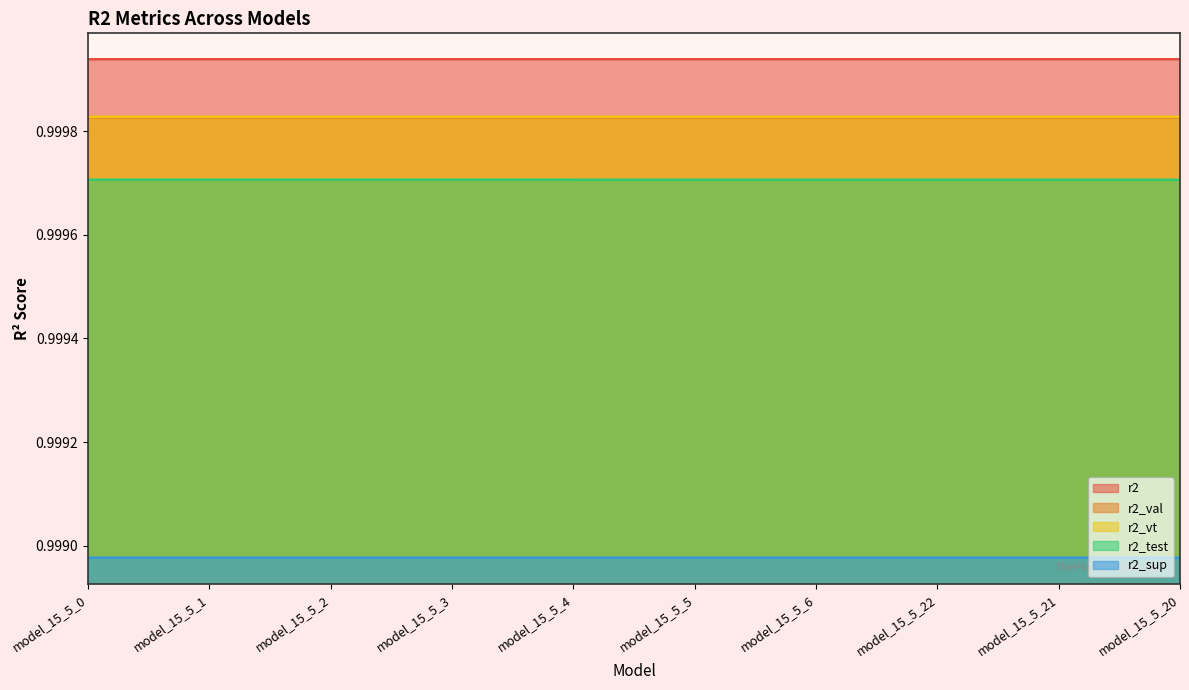

Where is the first local minimum for r2?

model_15_5_4